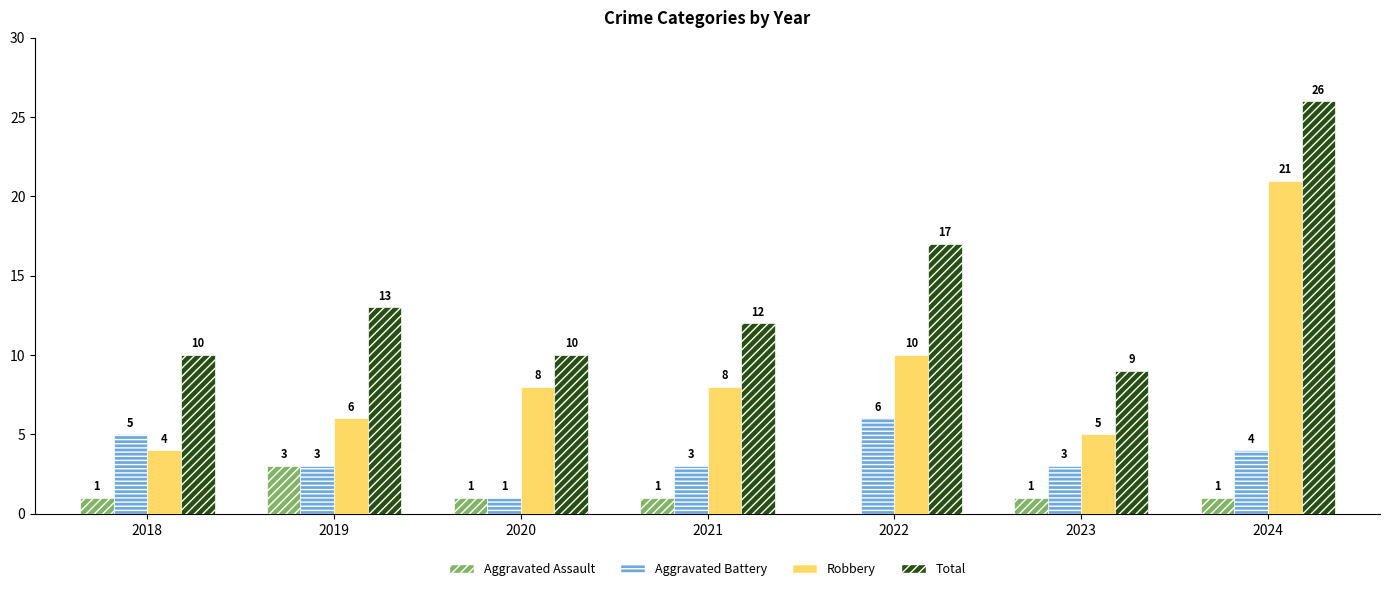

At which label does Aggravated Battery first exceed 3?

2018